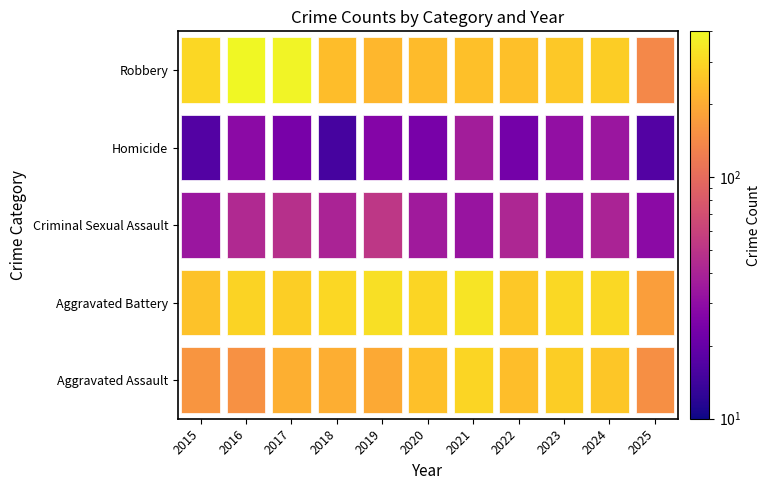

True or false: Robbery has a value of 99 at 2019.

False